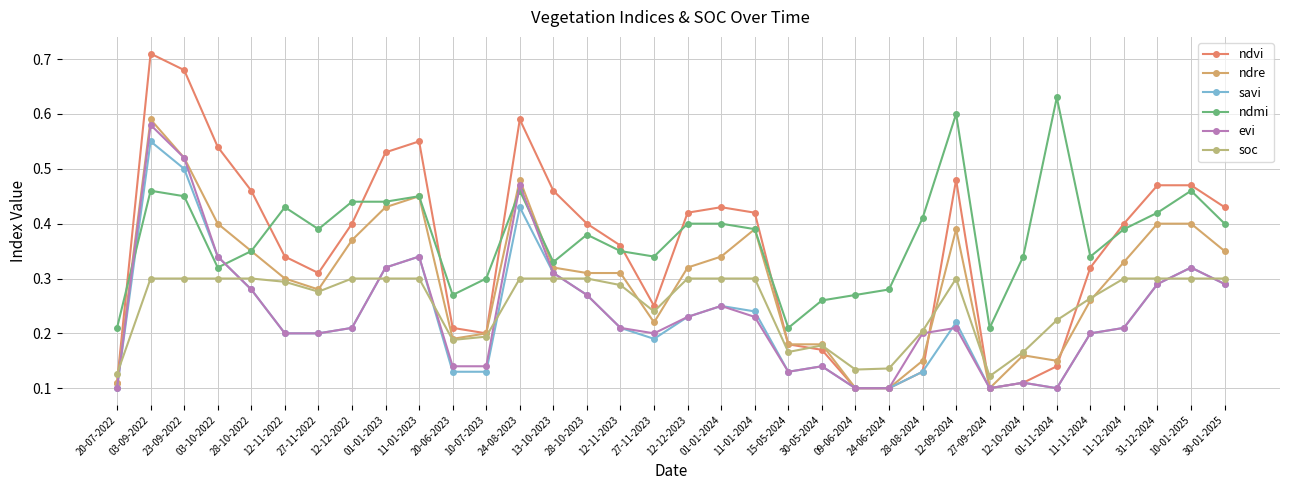

What is the sum of all ndre values?

10.1